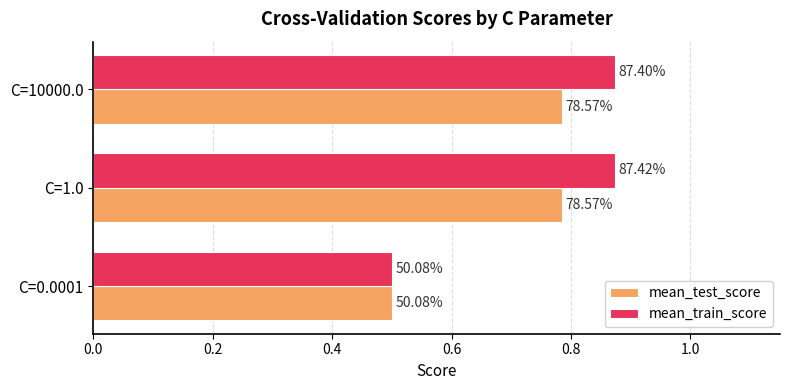

Reading left to right, list all the values displayed in this chart.

mean_test_score: 0.5	0.8	0.8
mean_train_score: 0.5	0.9	0.9